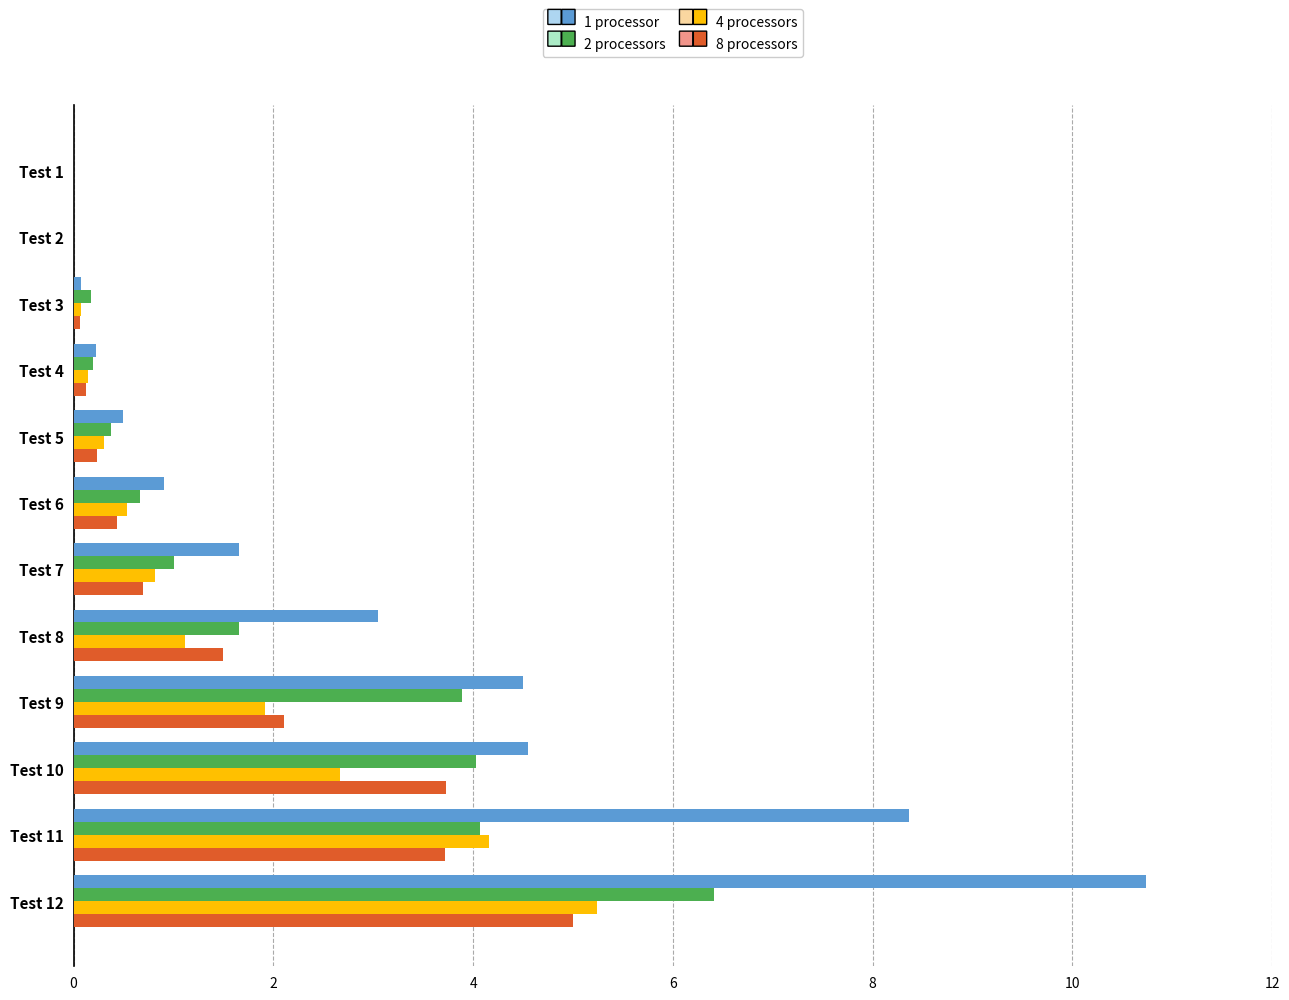

The value of 4 processors at Test 12 is 1.6. True or false?

False